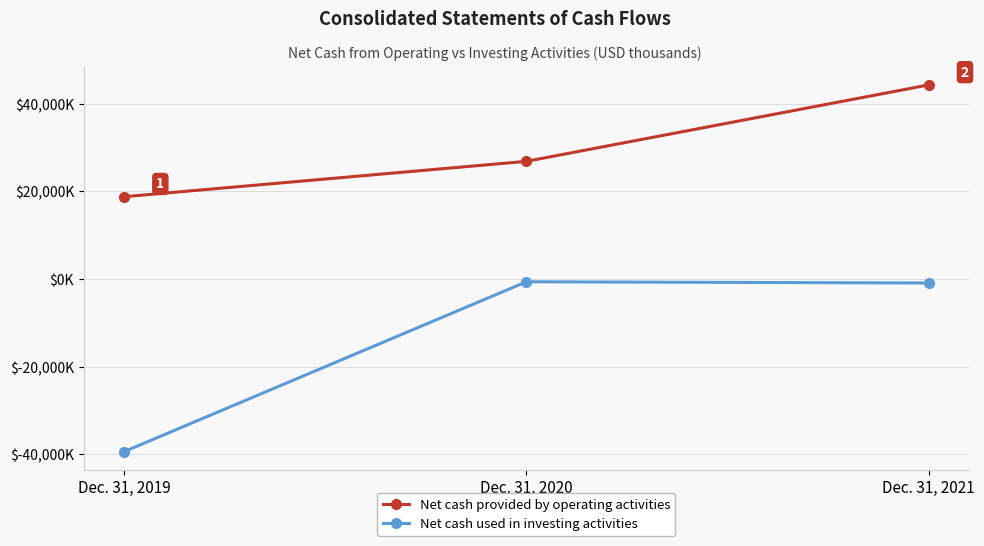

How many Net cash provided by operating activities values are between 18775 and 44278?

3